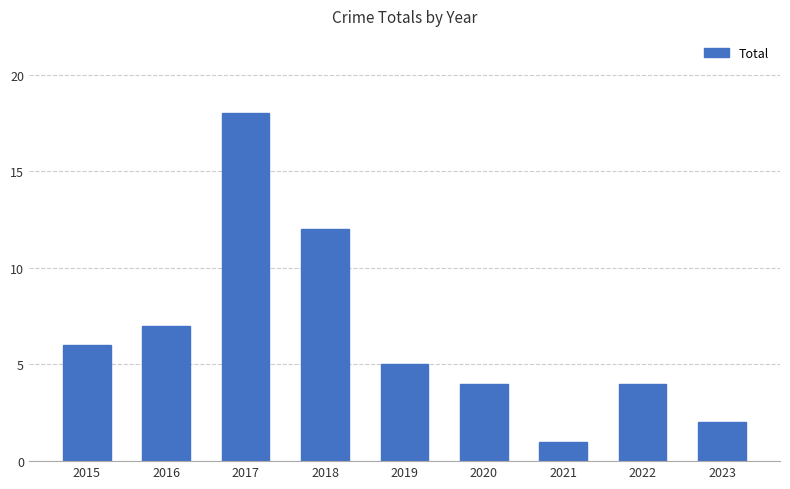

Approximately how many times larger is the value at 2018 compared to 2015?

2.0